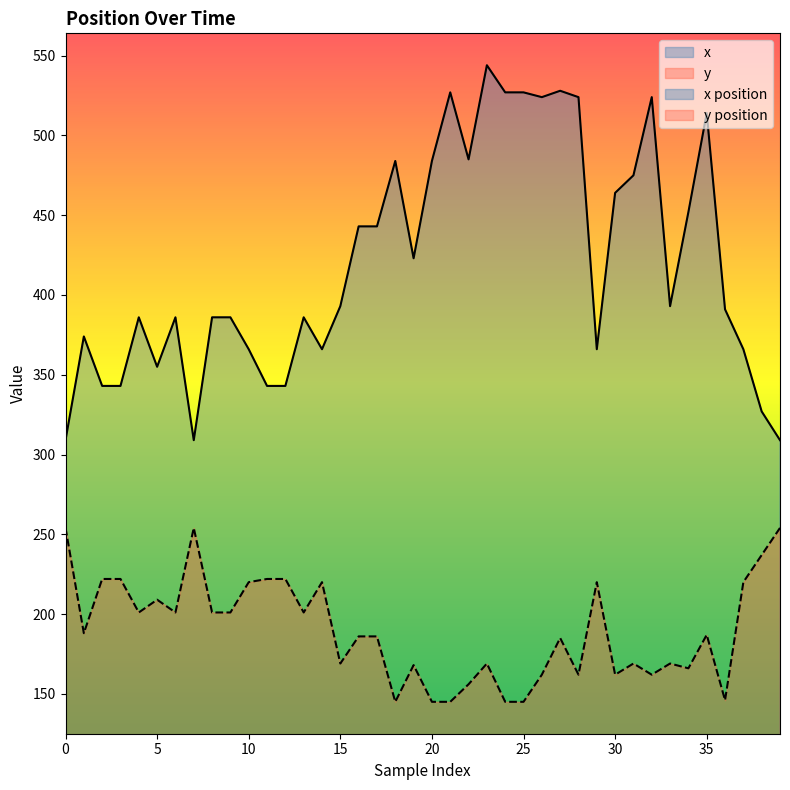

Reading left to right, transcribe all the data shown in this chart.

x: 309	374	343	343	386	355	386	309	386	386	366	343	343	386	366	393	443	443	484	423	484	527	485	544	527	527	524	528	524	366	464	475	524	393	452	514	391	366	327	309
y: 254	188	222	222	201	209	201	254	201	201	220	222	222	201	220	169	186	186	145	168	145	145	156	169	145	145	162	185	162	220	162	169	162	169	166	187	146	220	237	254